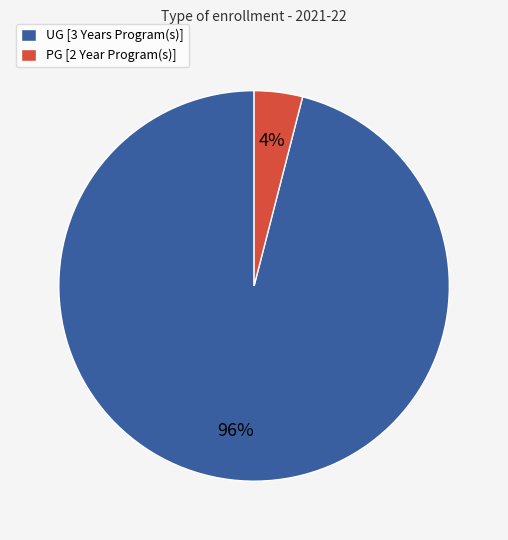

To the nearest percent, what percentage of the pie is UG [3 Years Program(s)]?

96%